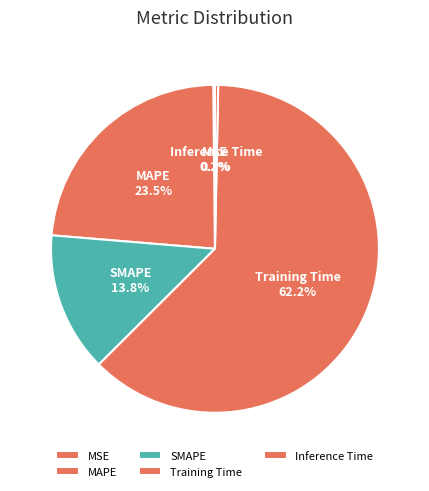

What portion of the pie excludes Training Time?

37.8%